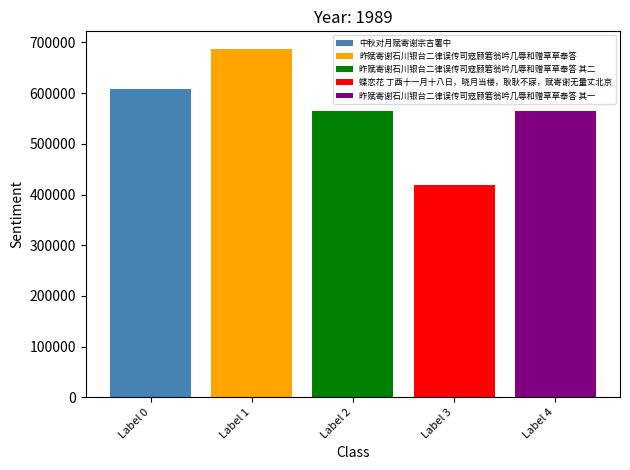

The value of 蝶恋花 丁酉十一月十八日，晓月当楼，耿耿不寐，赋寄谢无量丈北京 at Label 2 is 245575. True or false?

False